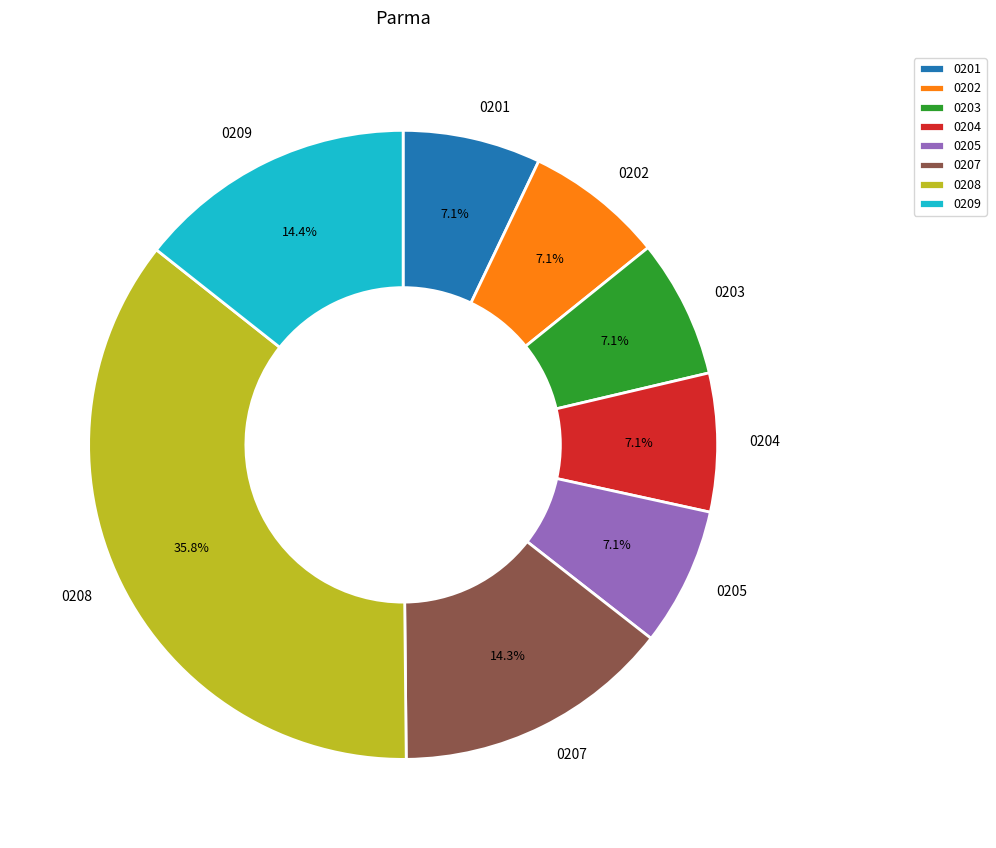

What is the ratio of the value at 0203 to the value at 0207?

0.5